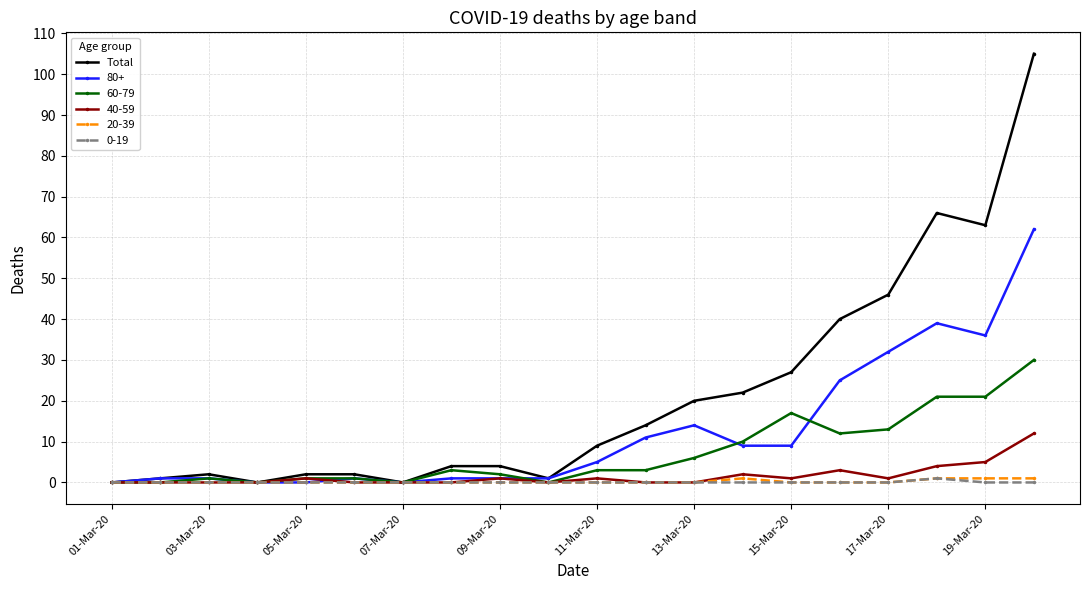

How many distinct data groups are displayed?

6